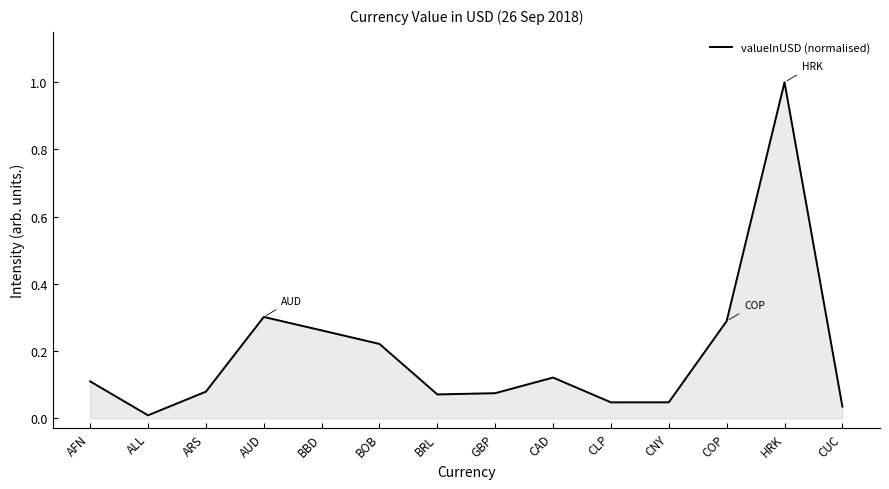

What is the difference between the maximum and minimum values?

1.0